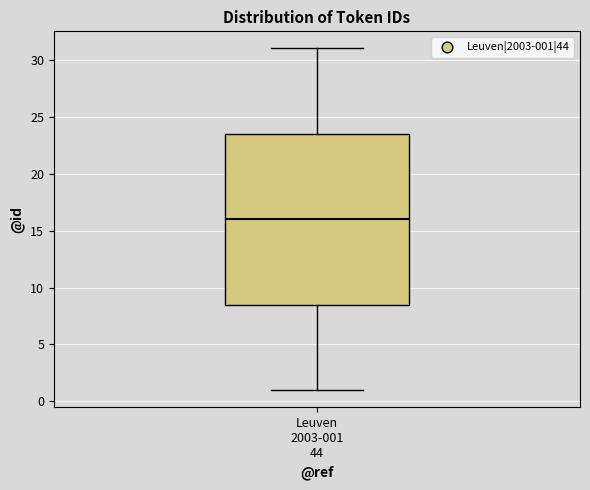

Transcribe this box plot: give where the median line is, the range the box spans, and where the two whiskers end, as read against the y-axis. The values are not printed on the chart, so give them approximately, as read against the axis.

median 16.0, box 8.5 to 23.5, whiskers 1.0 to 31.0